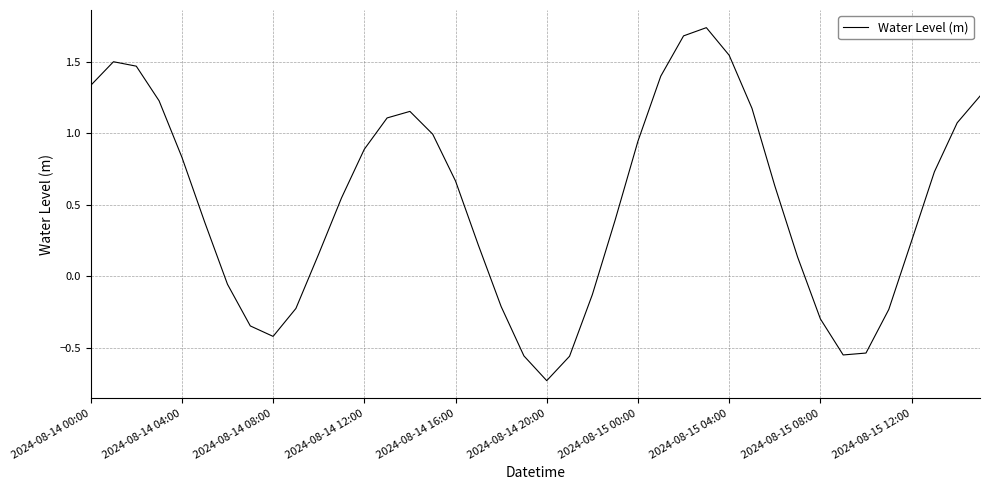

What is the difference between the maximum and minimum values?

2.5